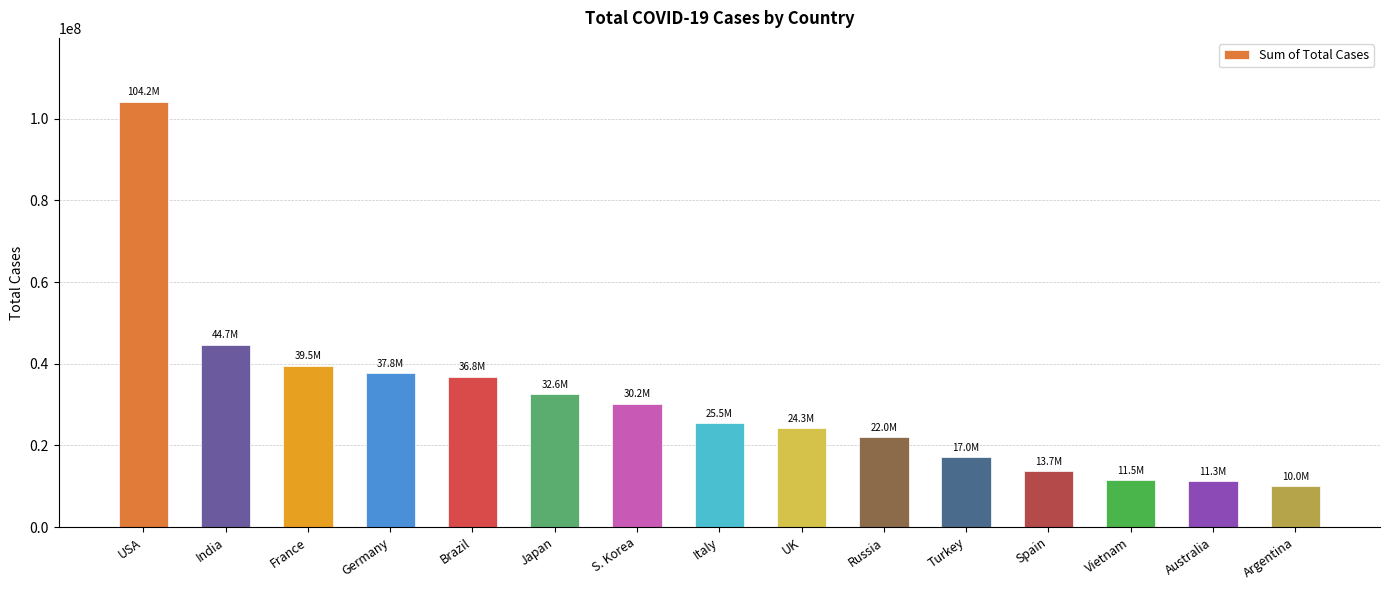

Count the number of categories in the chart.

15